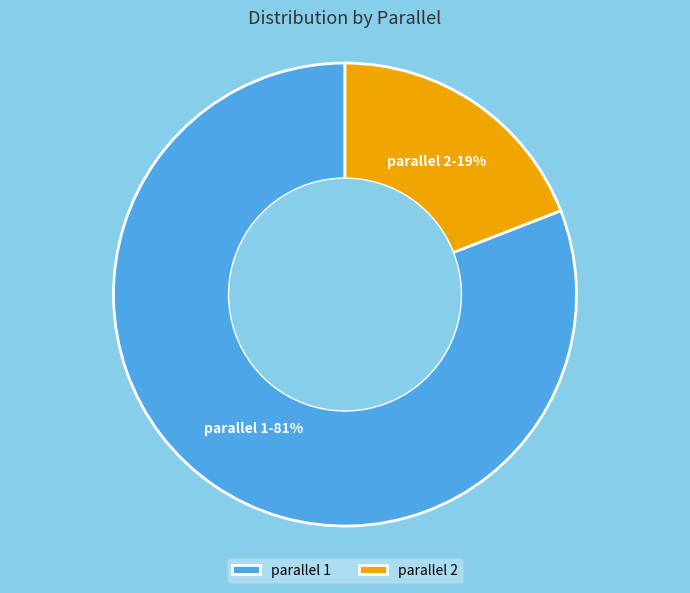

To the nearest percent, what is the difference between the largest and smallest slice percentages?

62%